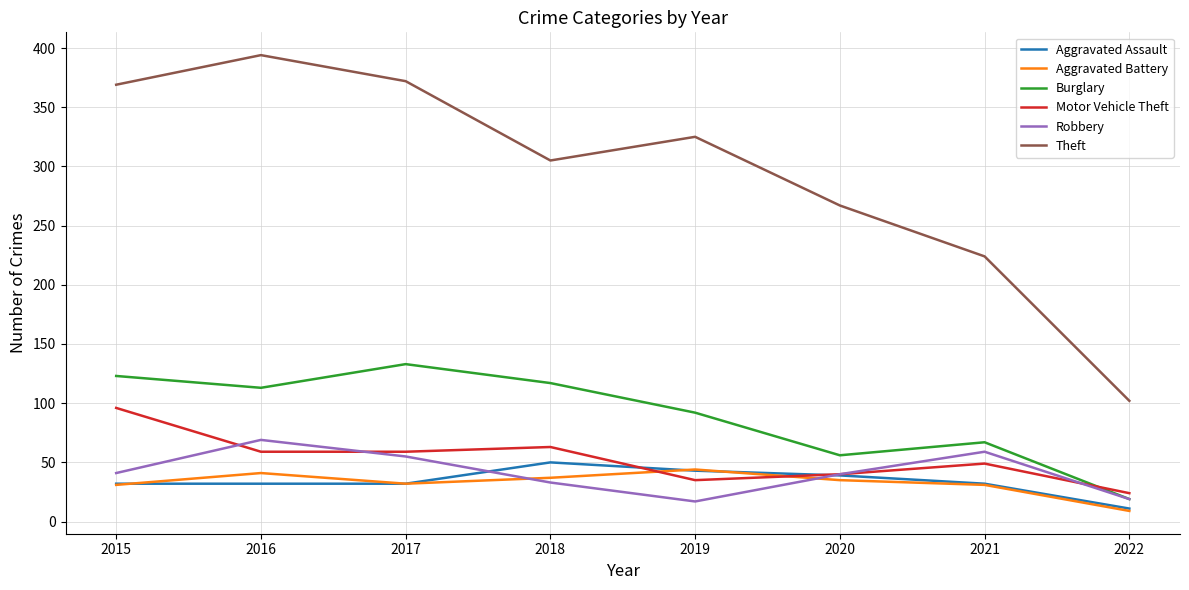

The Aggravated Battery series shows 9 at 2016. True or false?

False